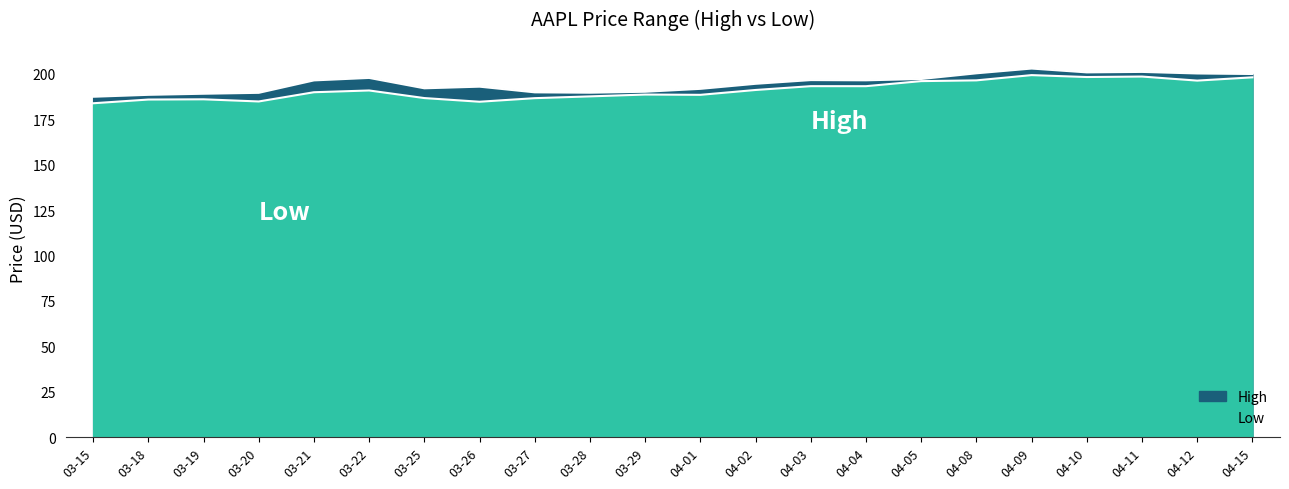

Is it true that High equals 253.8 at 04-01?

False